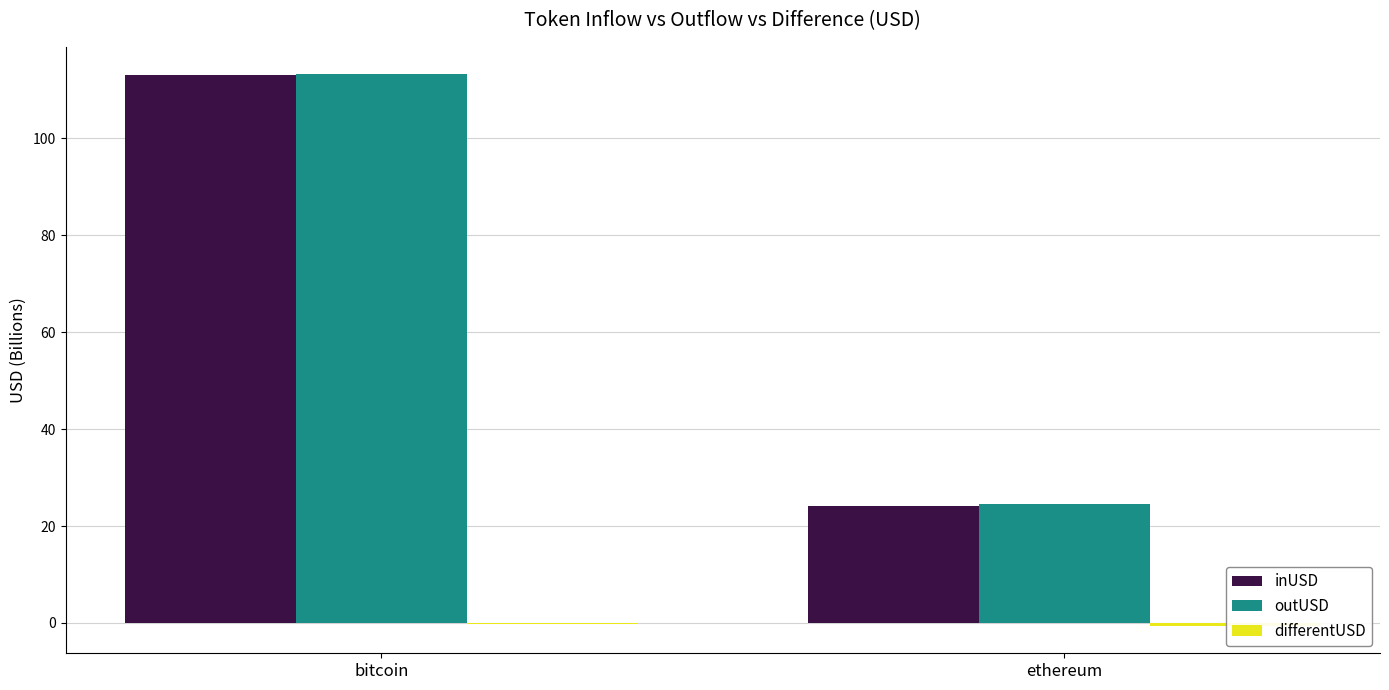

At which category is the sum across all series the highest?

bitcoin